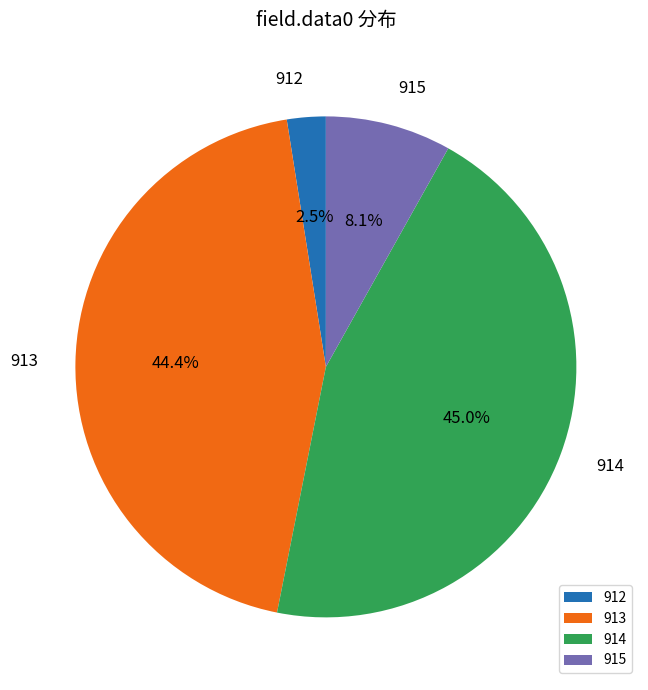

Rank the categories by value from lowest to highest.

912, 915, 913, 914